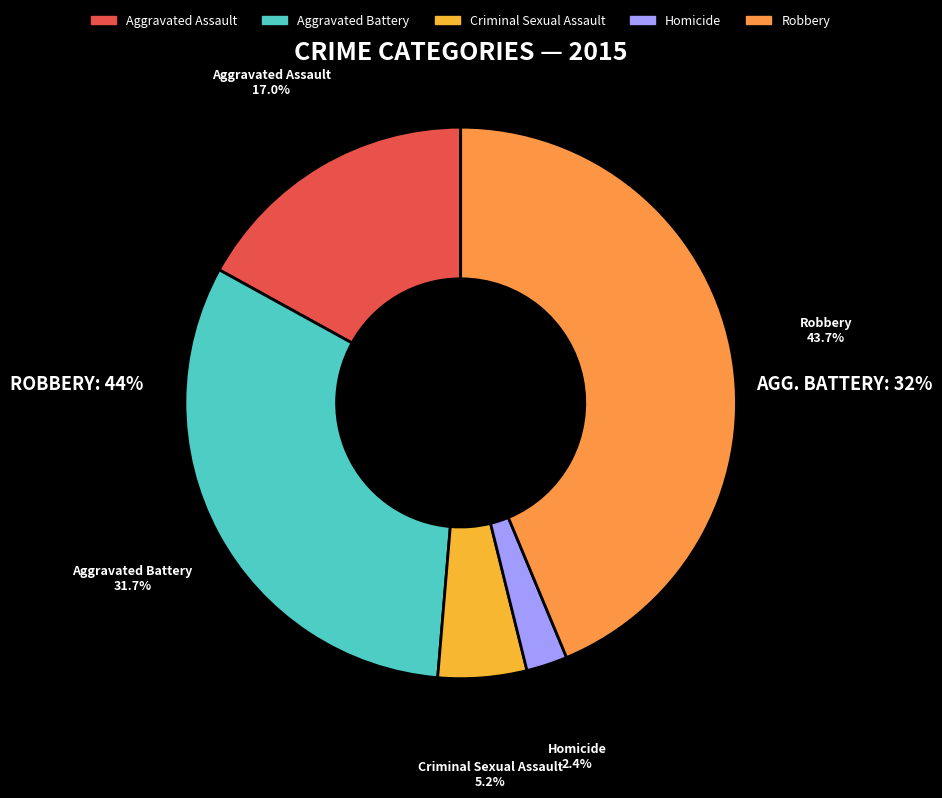

To the nearest percent, what portion does Robbery represent?

44%